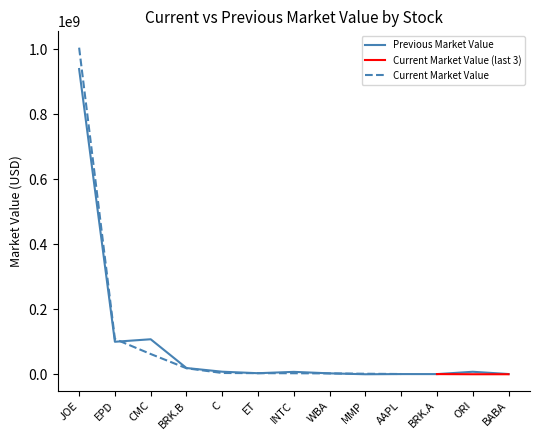

What is the label of the 6th point from the right?

WBA